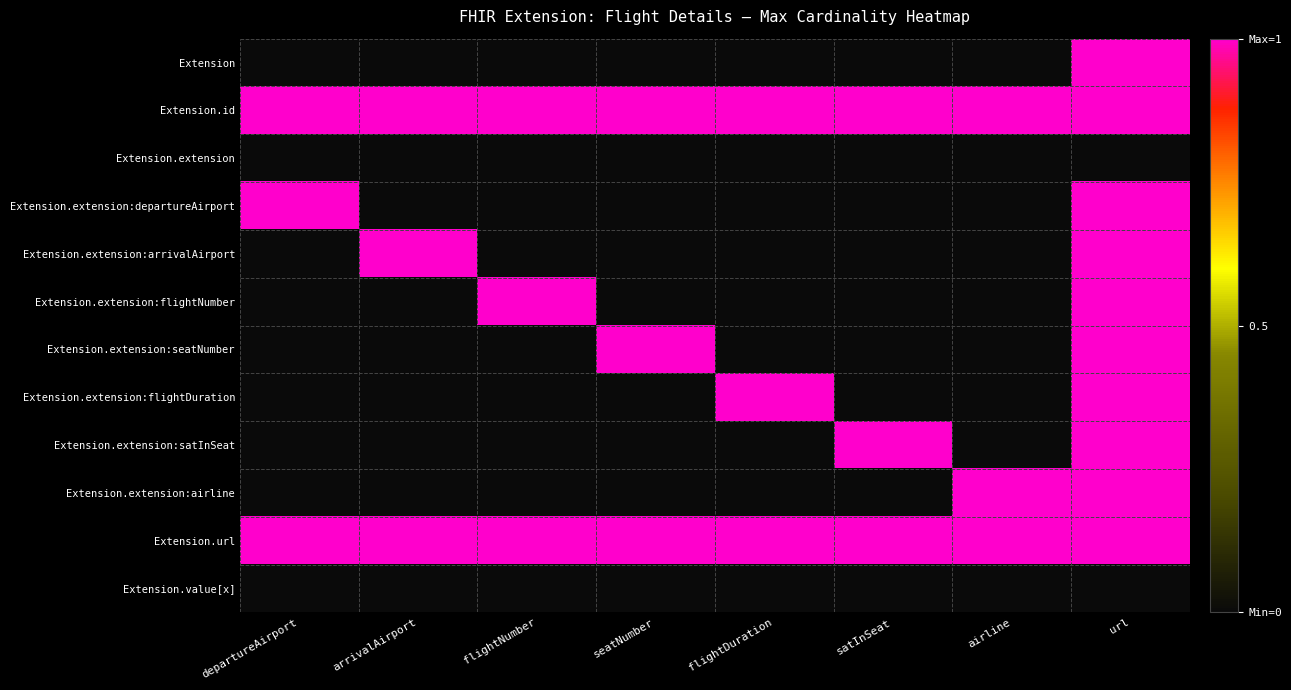

List the series in order of their peak value, lowest first.

Extension.extension, Extension.value[x], Extension, Extension.id, Extension.extension:departureAirport, Extension.extension:arrivalAirport, Extension.extension:flightNumber, Extension.extension:seatNumber, Extension.extension:flightDuration, Extension.extension:satInSeat, Extension.extension:airline, Extension.url